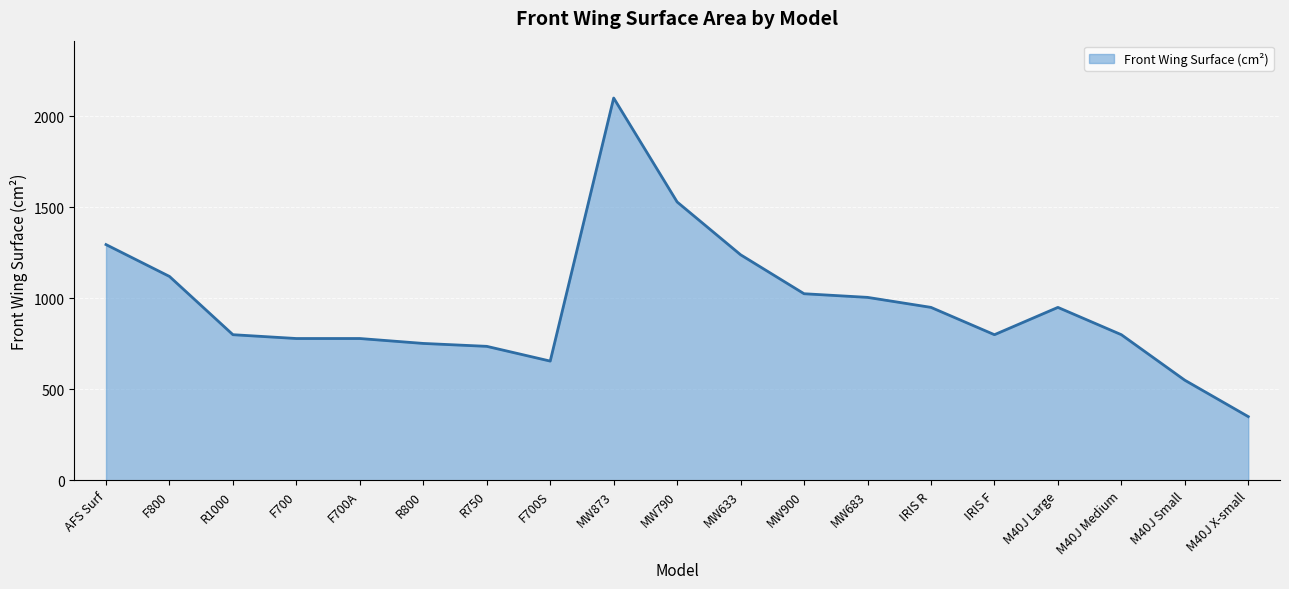

At which category does the chart reach its minimum across all series?

M40J X-small